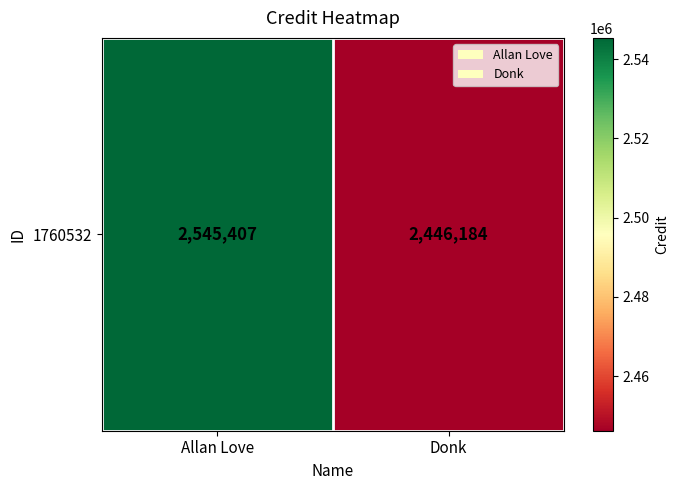

How many series are shown in this chart?

1